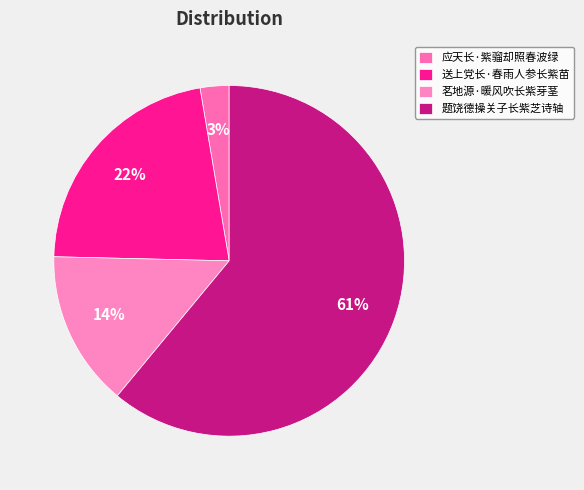

What percentage is the 题饶德操关子长紫芝诗轴 slice, to the nearest percent?

61%